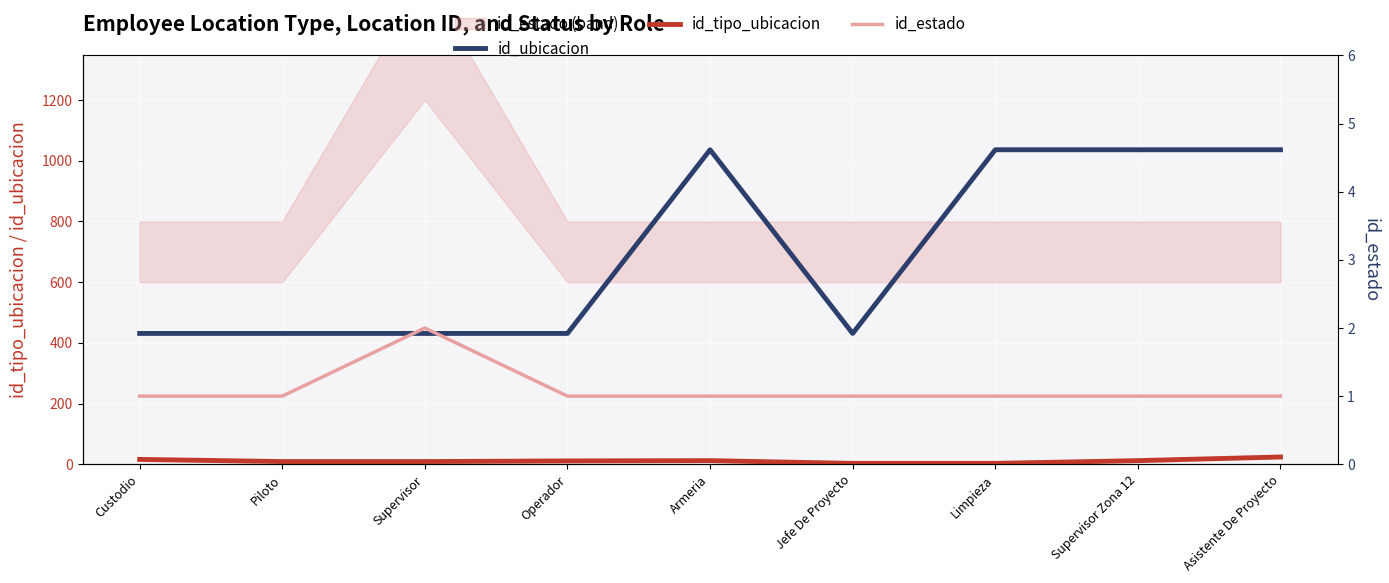

Does the chart display data point markers on the line(s)?

No